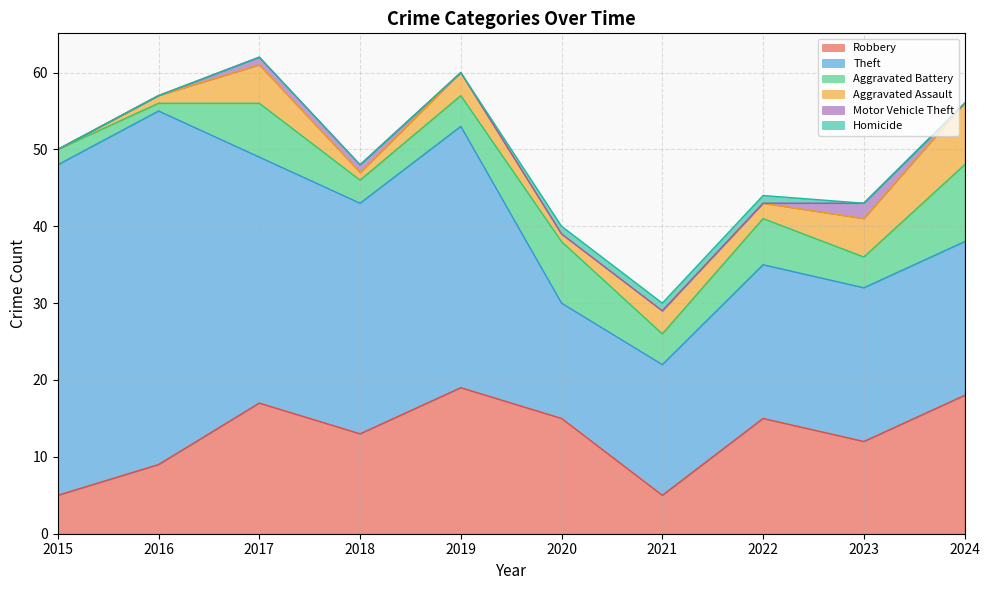

Does the chart have visible grid lines?

Yes